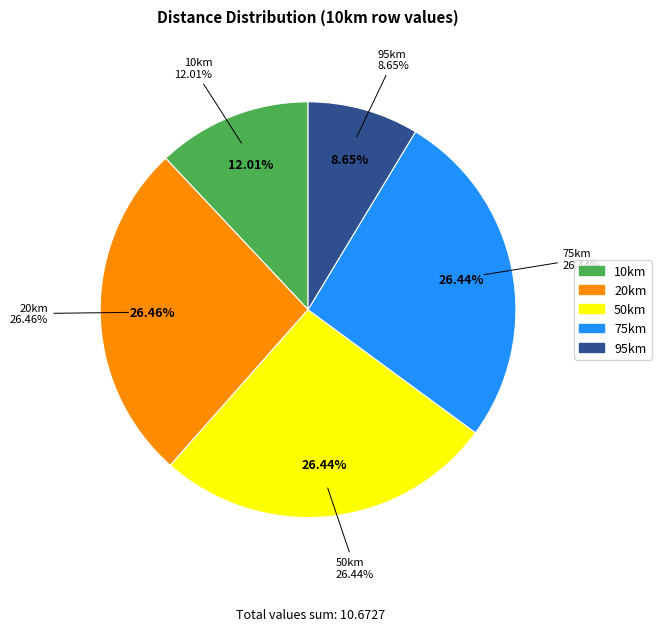

How many segments does this pie chart have?

5